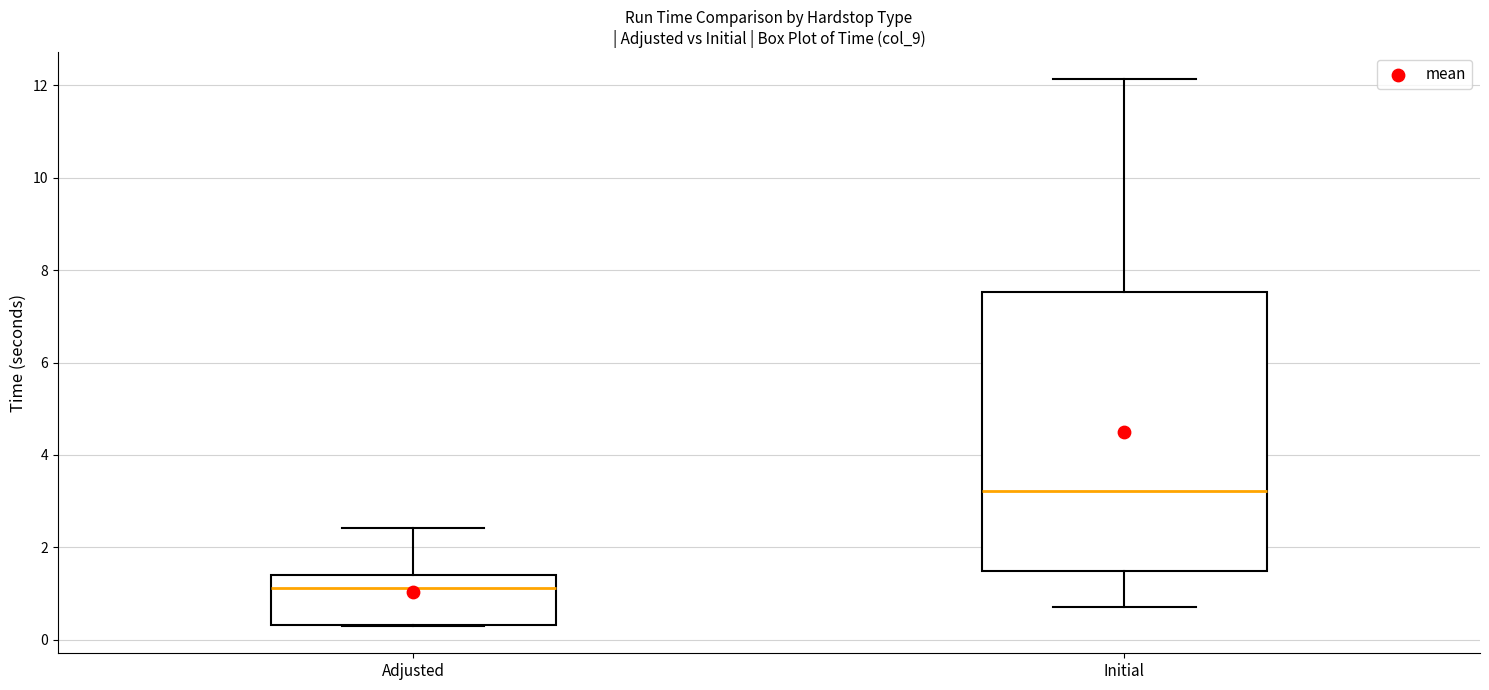

Where does the upper whisker of the box for Initial end on the y-axis? The values are not printed on the chart, so give them approximately, as read against the axis.

12.2